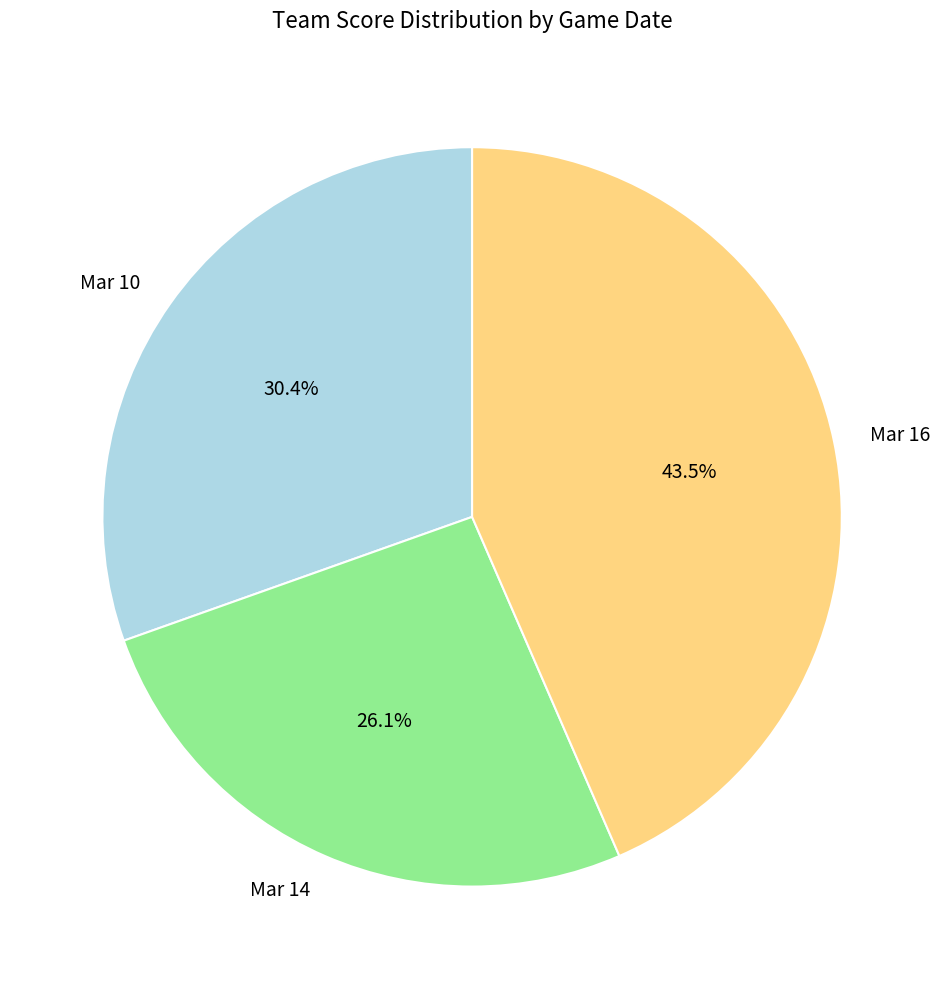

Which slice is the smallest?

Mar 14